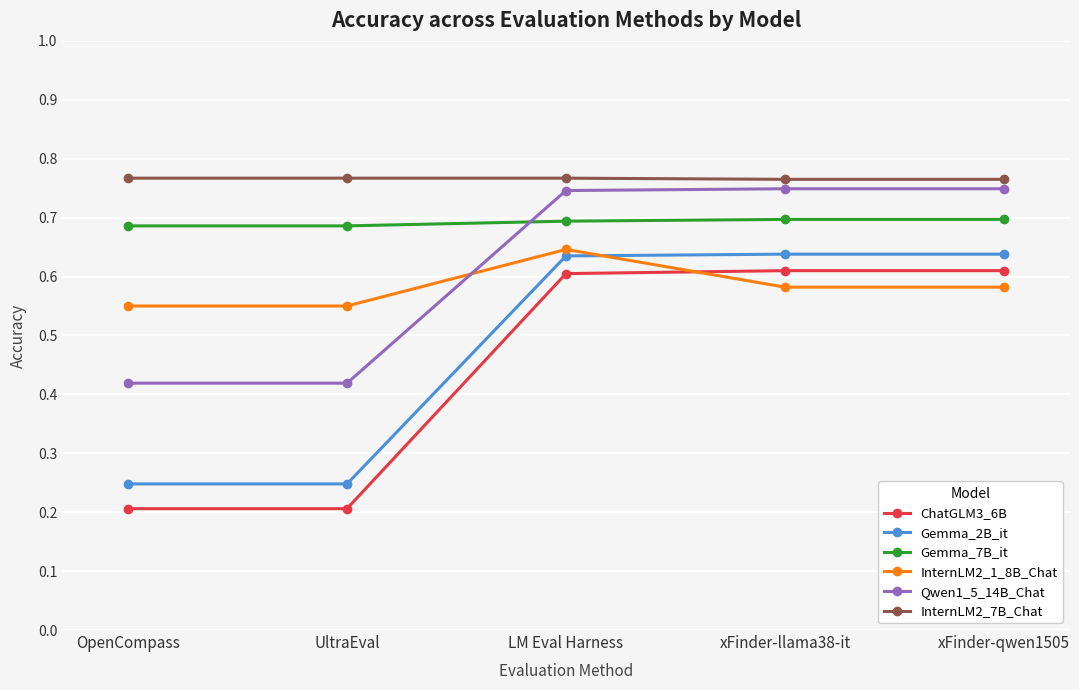

True or false: Gemma_7B_it and ChatGLM3_6B cross at least once.

False